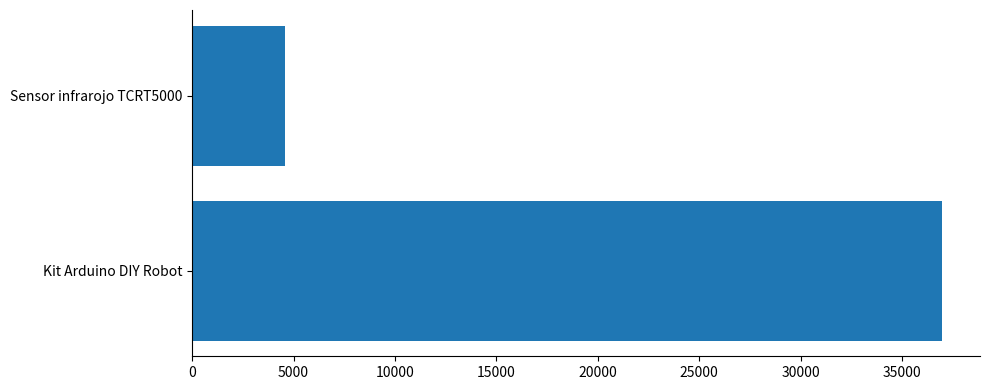

How many series are shown in this chart?

1